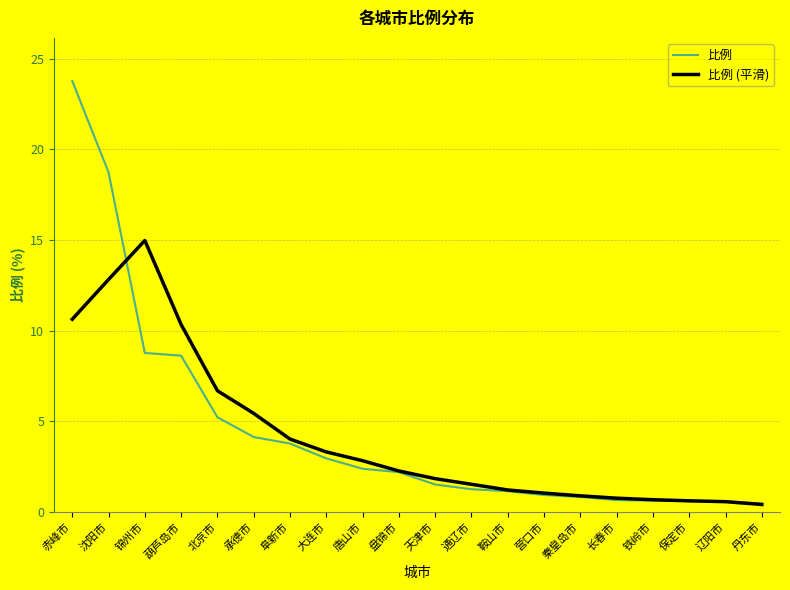

How many lines are shown in the chart?

2